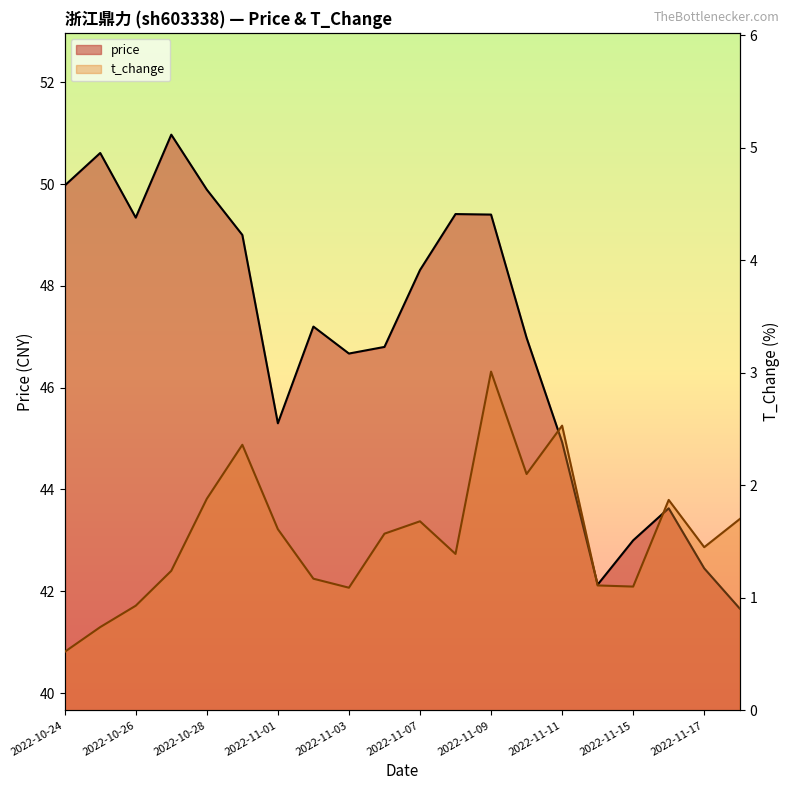

What is the maximum value for t_change?

3.0